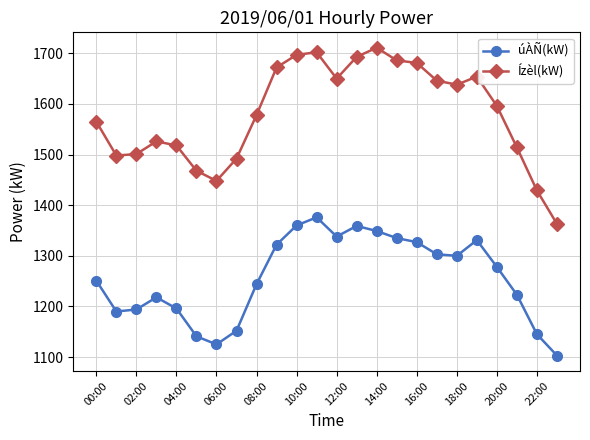

Which series has the widest spread of values?

Ízèl(kW)